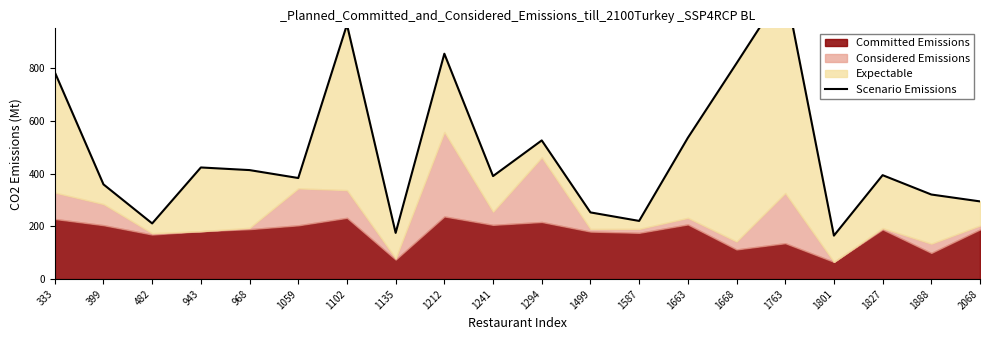

Between 1668 and 1102, which is larger?

1102